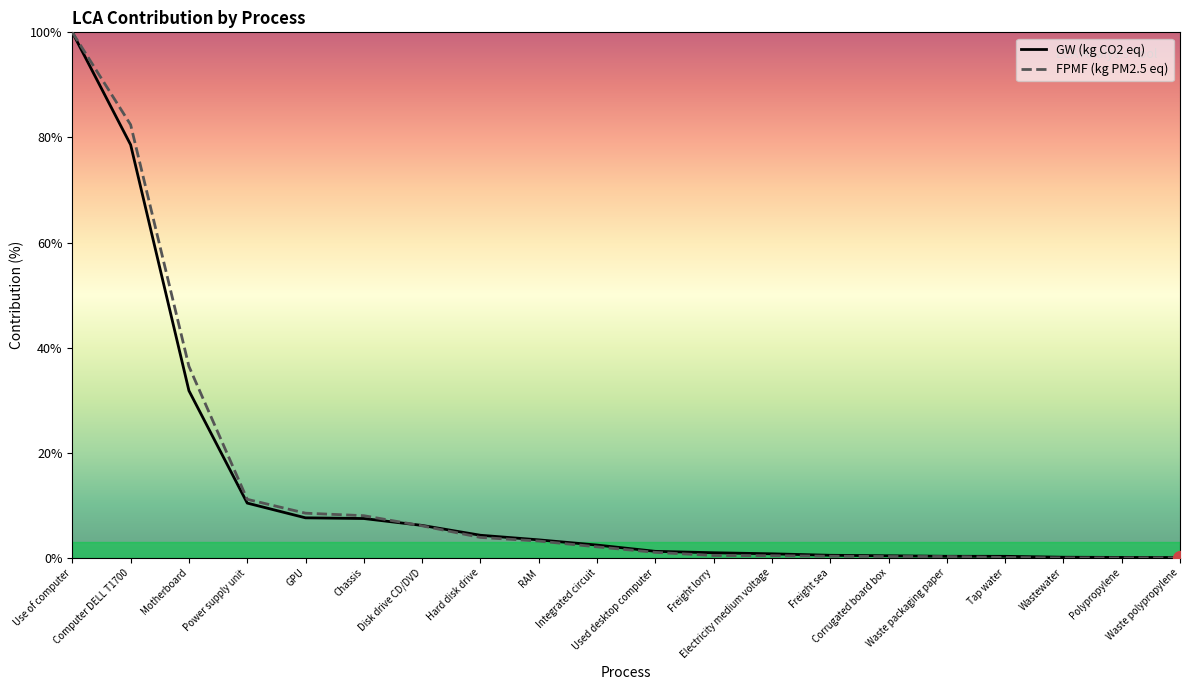

Reading right to left, list all the values displayed in this chart.

GW: 0.1	0.1	0.1	0.3	0.3	0.4	0.5	0.8	1.0	1.3	2.4	3.4	4.3	6.2	7.5	7.6	10.4	31.8	78.6	100.0
FPMF: 0.0	0.0	0.0	0.1	0.3	0.3	0.3	0.4	0.5	1.1	2.1	3.2	3.9	6.1	8.0	8.5	11.1	36.4	82.4	100.0